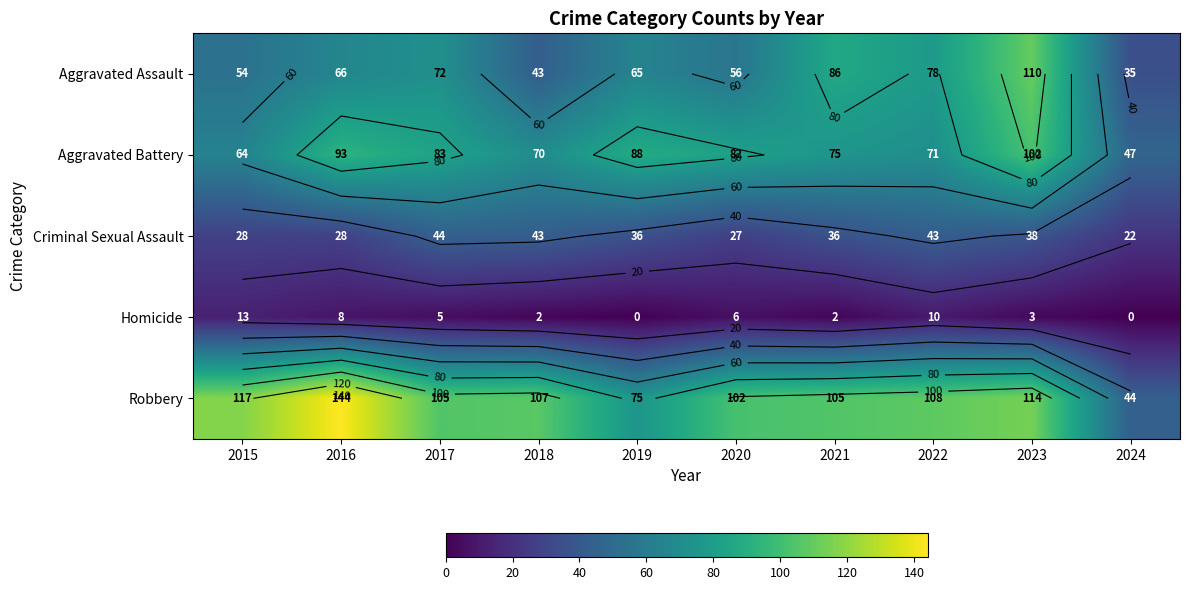

True or false: Homicide has a value of 2 at 2018.

True